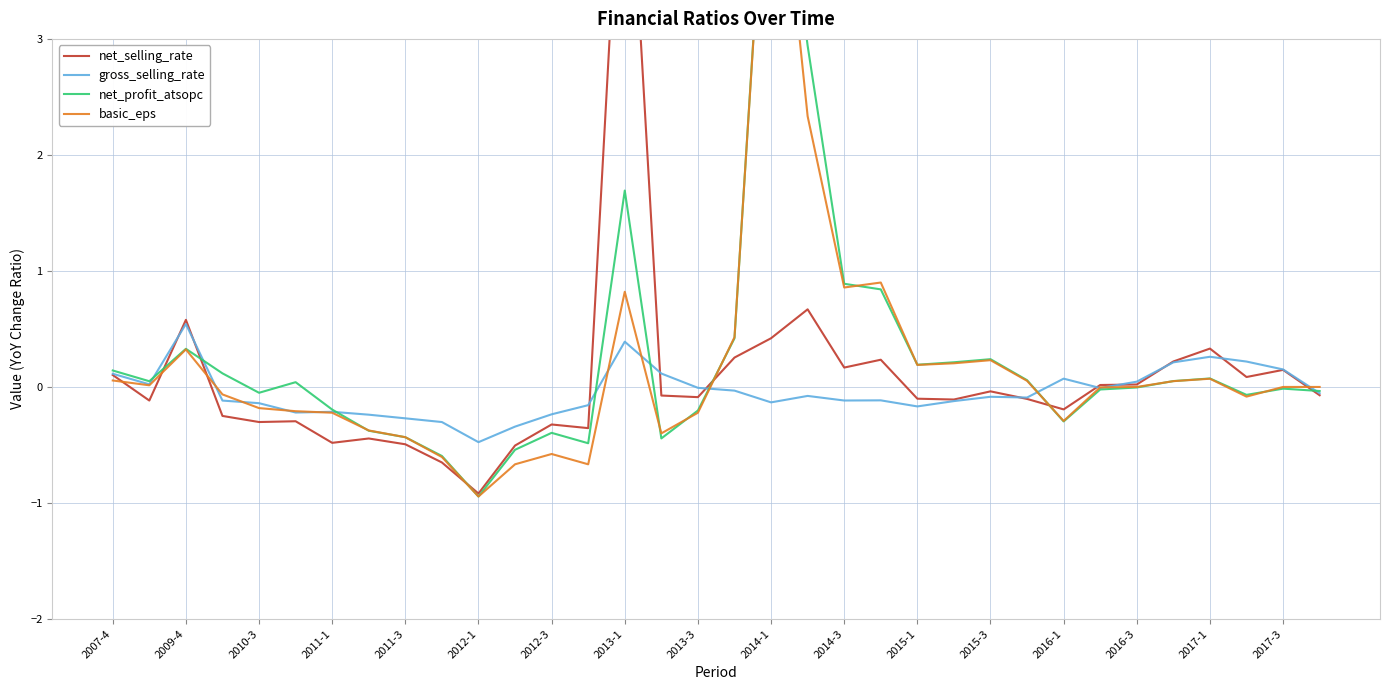

Which category has the highest value in the gross_selling_rate series?

2009-4